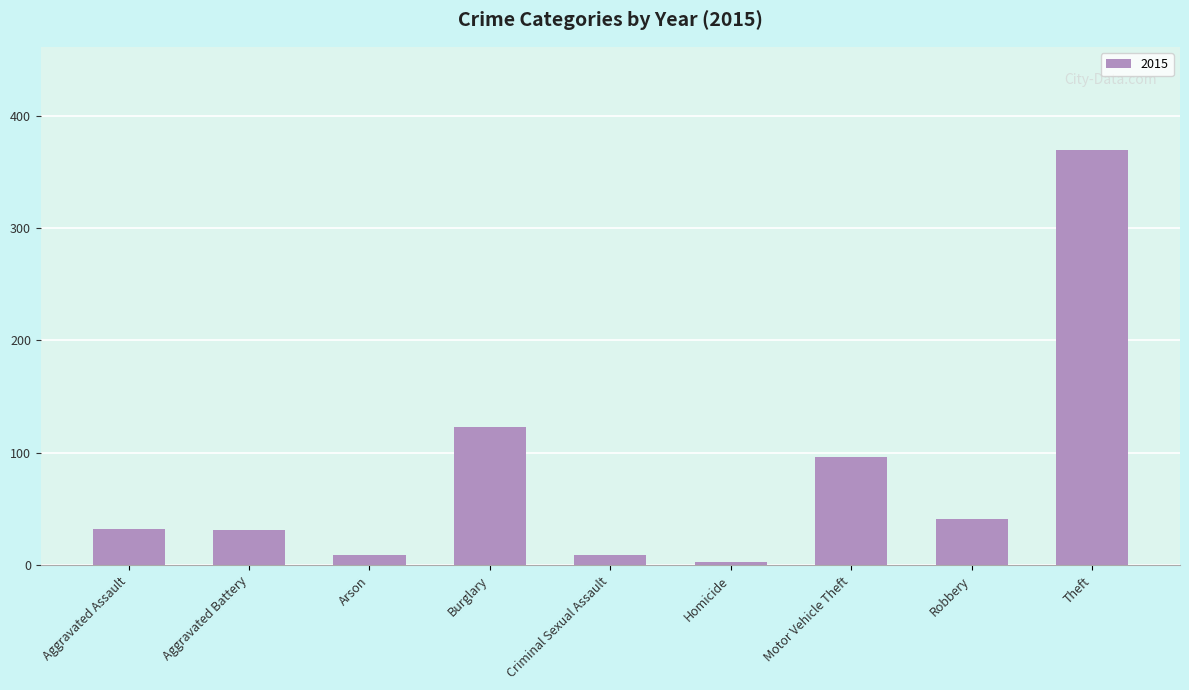

Where is the data nearest to the value 186?

Burglary